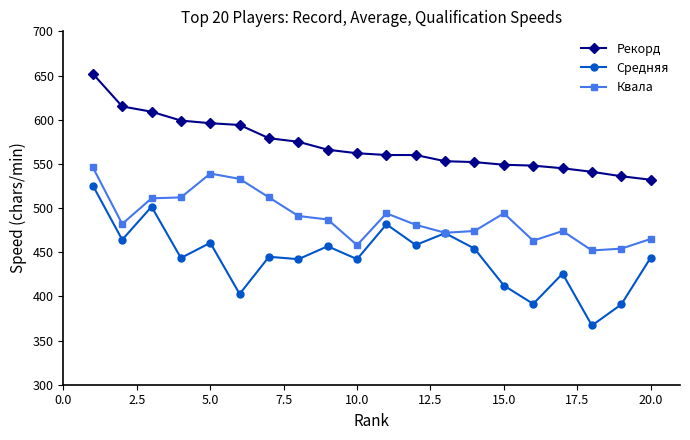

Rank the series by their maximum value, from lowest to highest.

Средняя, Квала, Рекорд